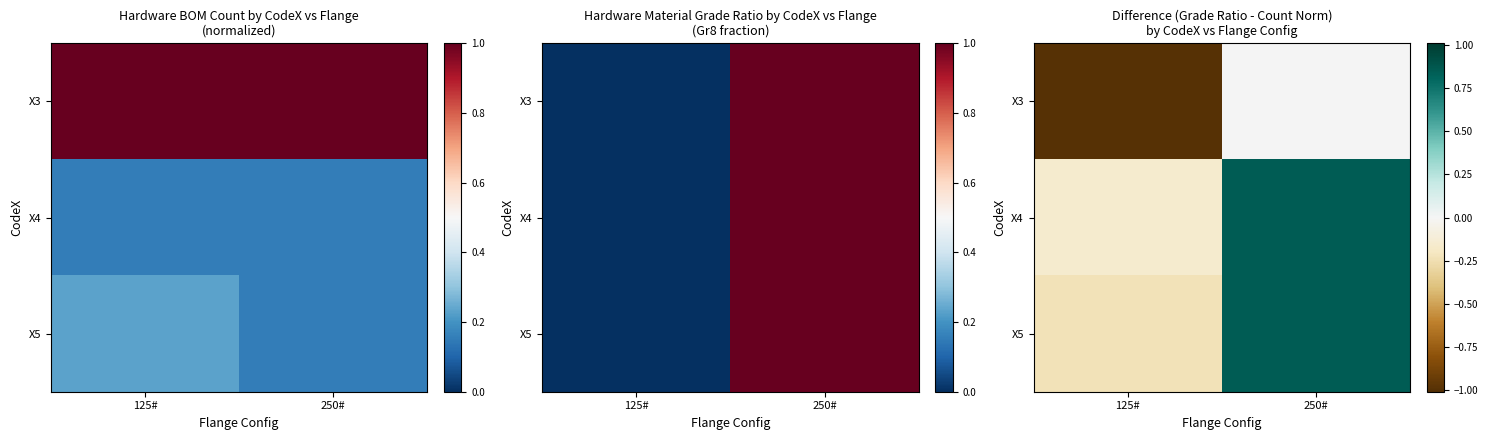

At which category is the sum across all series the highest?

250#